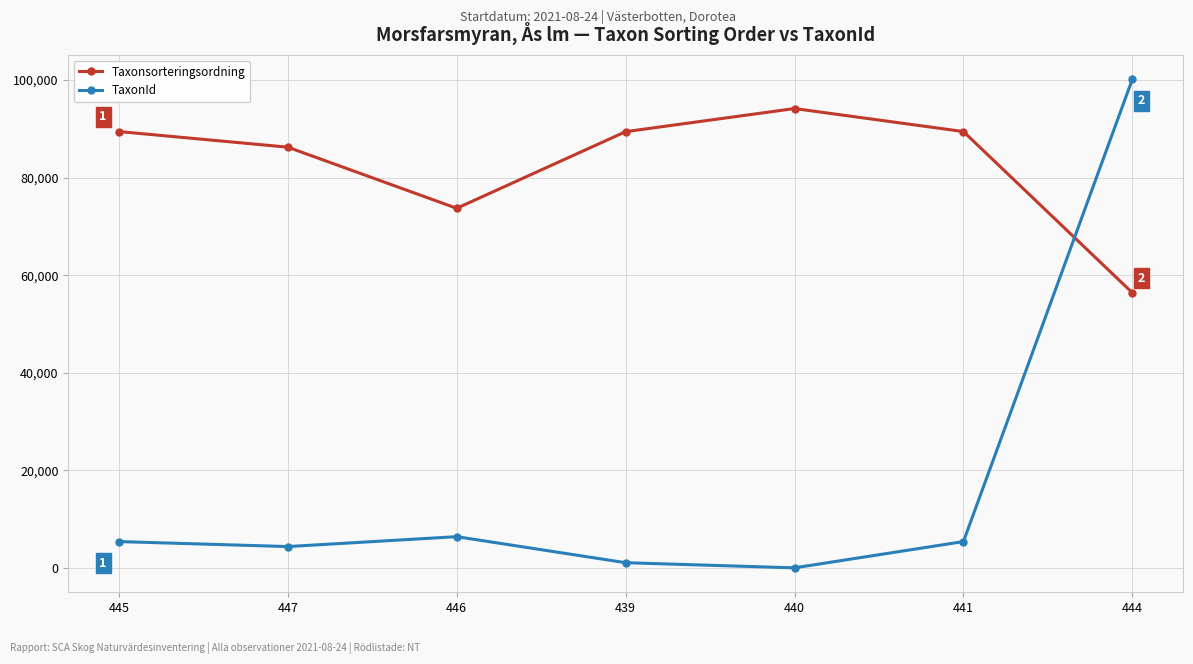

Does the chart have visible grid lines?

Yes